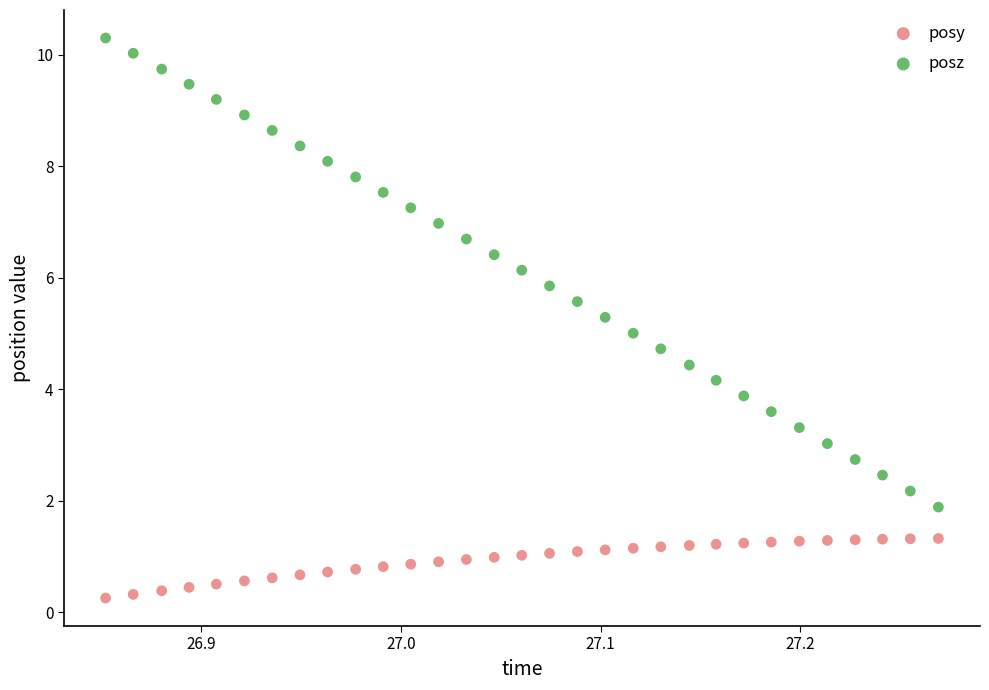

What are all the series names shown in the legend?

posy, posz